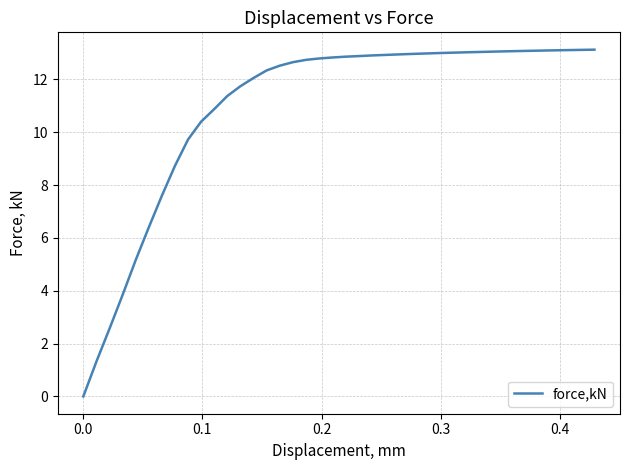

What is the maximum value shown in the chart?

13.1